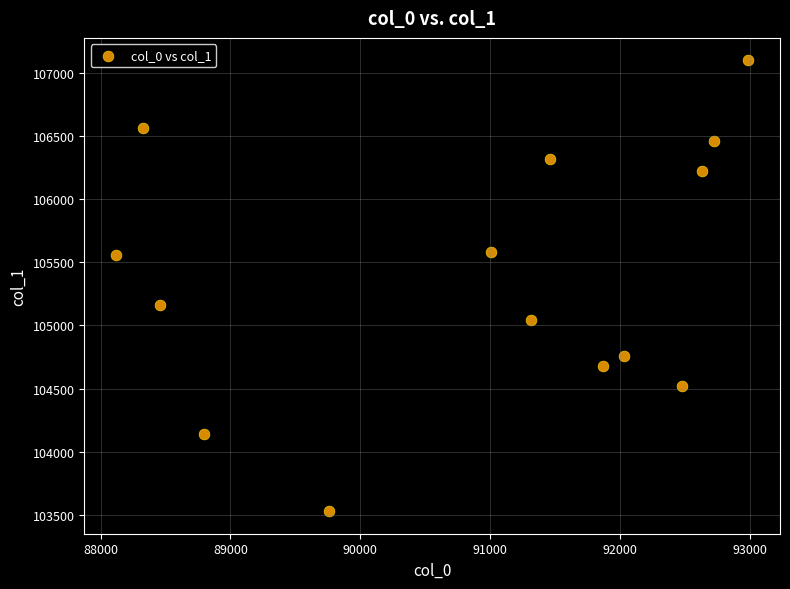

What Y value in the scatter plot is closest to 105313?

105165.3